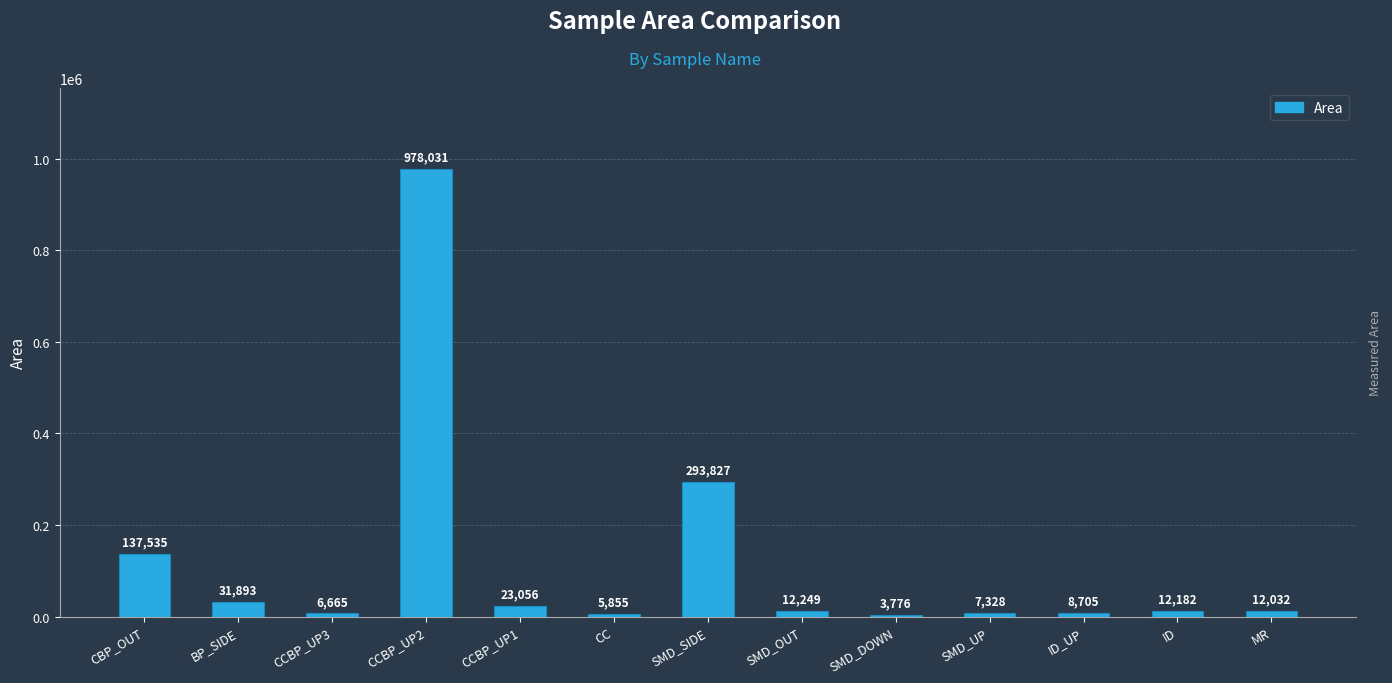

What is the sum of the values at MR and ID?

24214